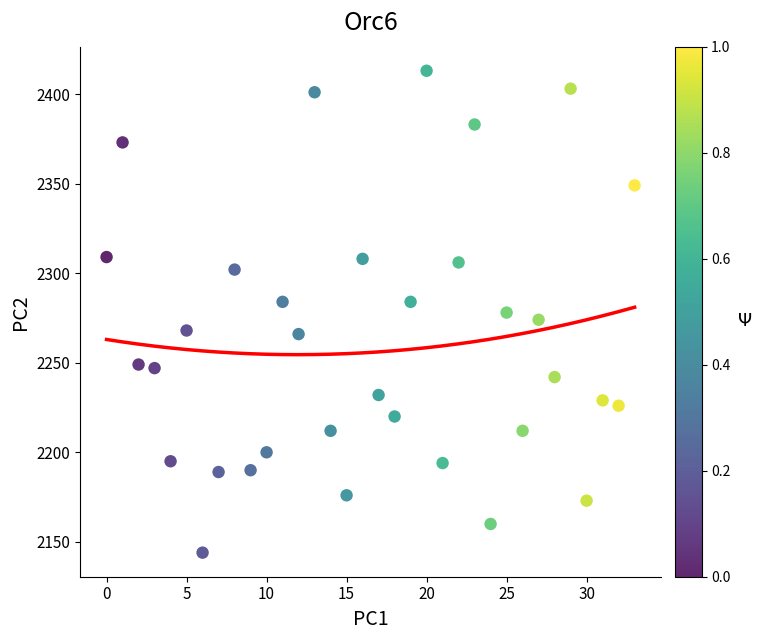

What is the range of Y values (max minus min)?

269